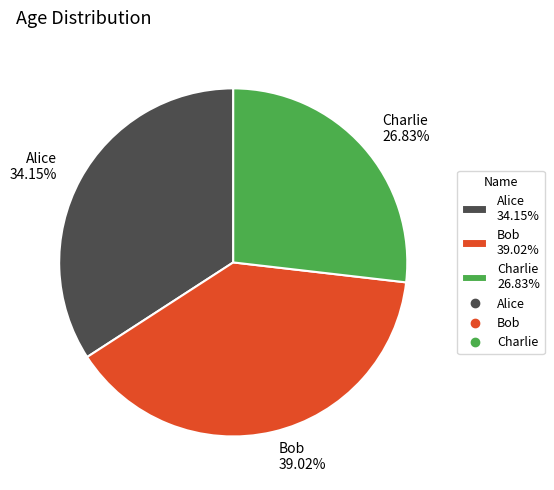

Count the number of slices in the pie.

3